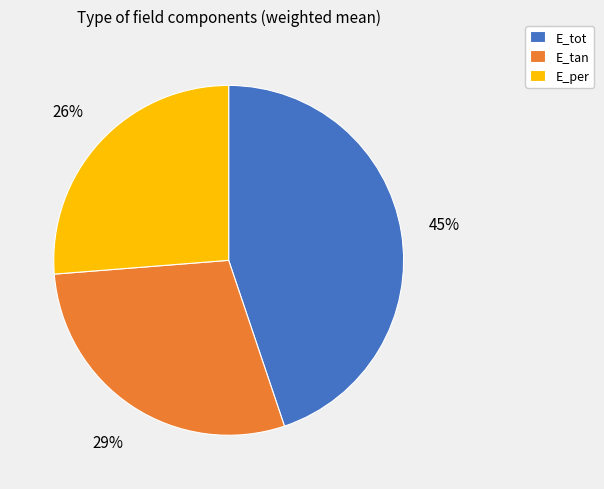

How many segments does this pie chart have?

3